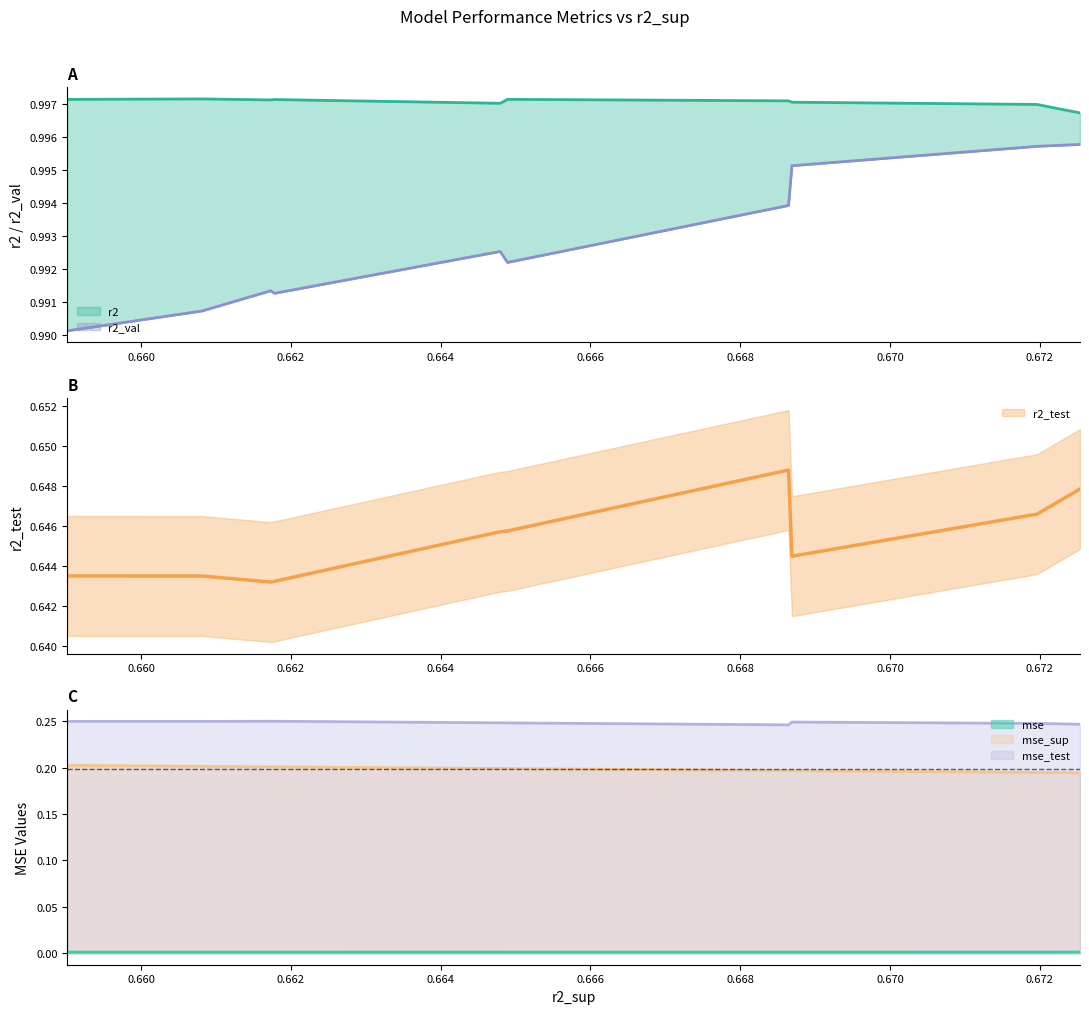

Which series has the largest total across all categories?

r2